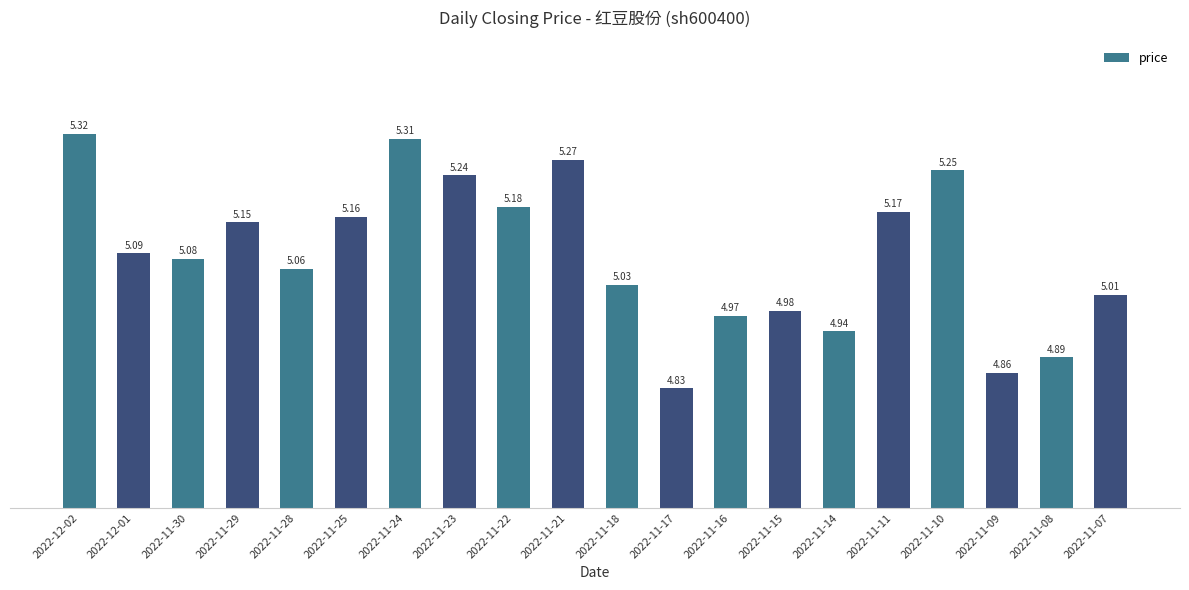

Between 2022-11-09 and 2022-11-17, which is larger?

2022-11-09